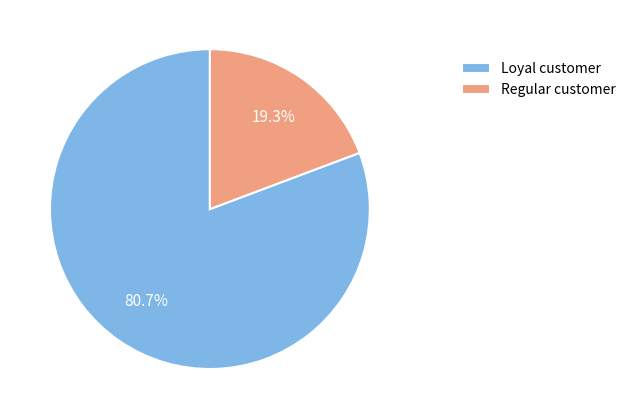

Rank the categories by value from highest to lowest.

Loyal customer, Regular customer